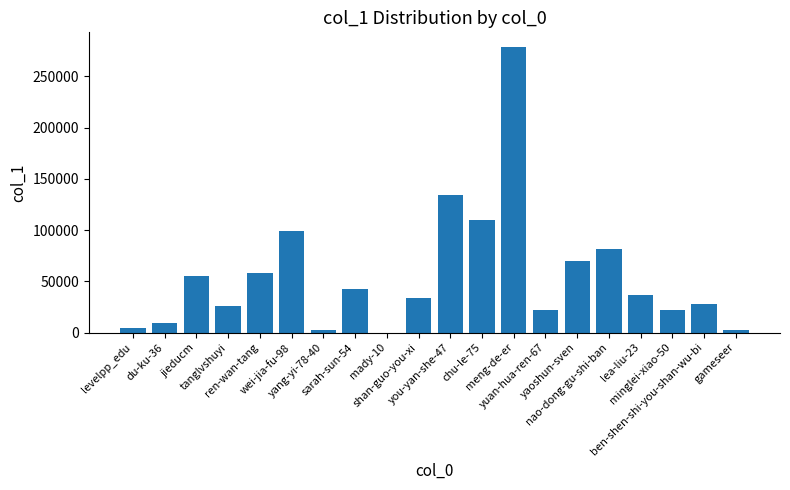

What is the sum of all values?

1116808